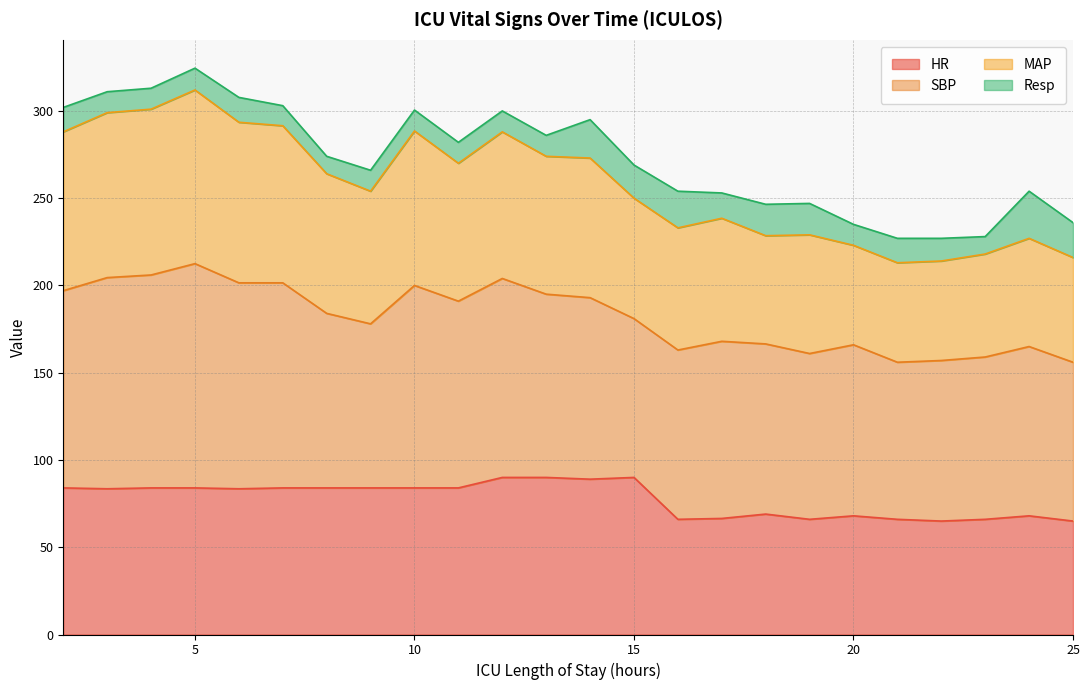

What is the value of the HR point at the 2nd from the left?

83.5